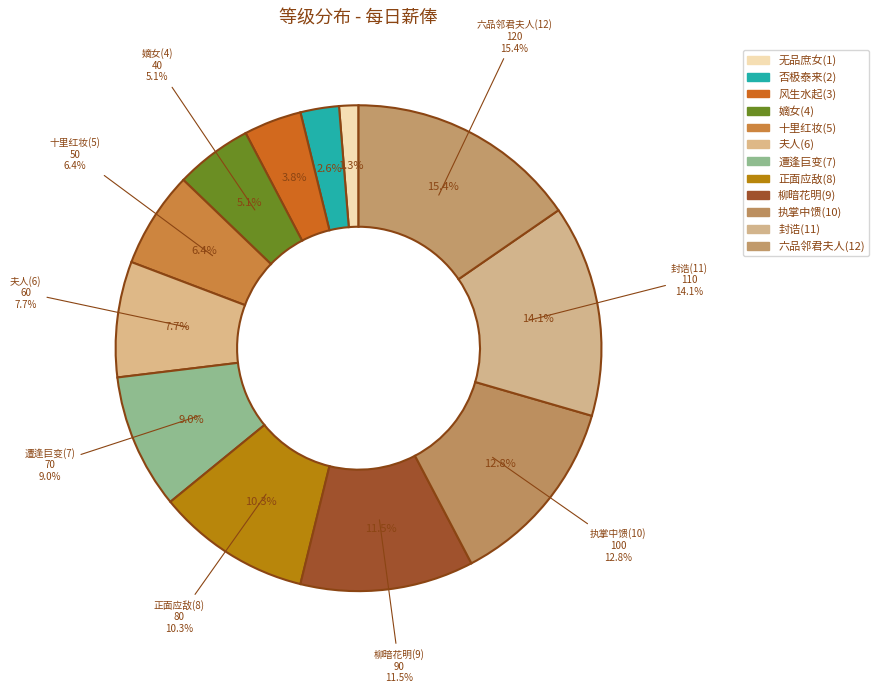

True or false: 无品庶女(1) accounts for 11% of the total.

False